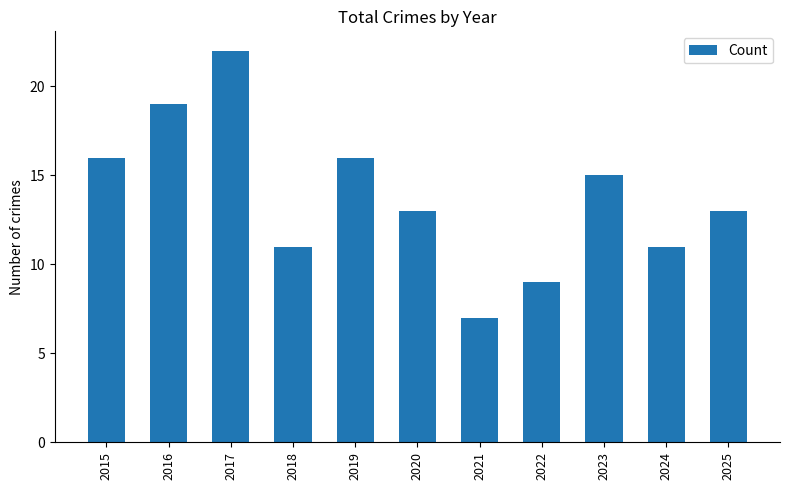

Where does the data first go above 13?

2015